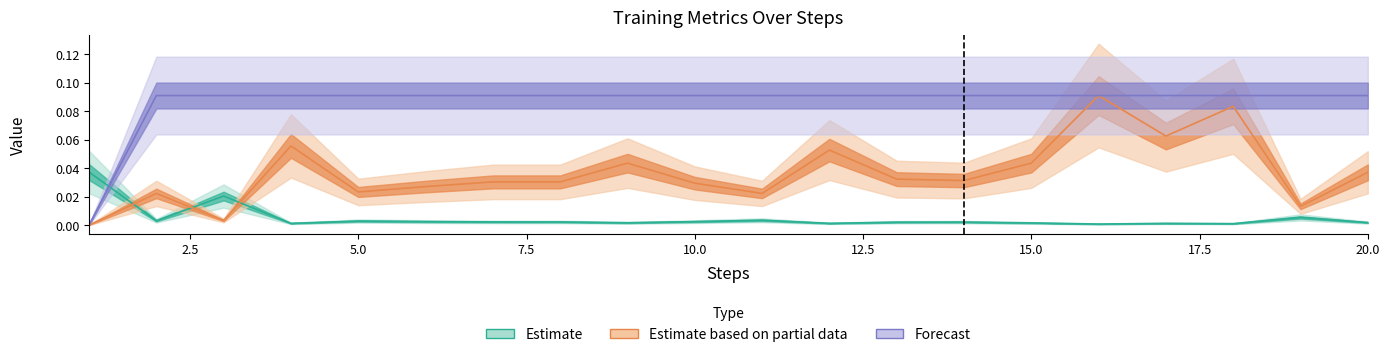

What is the total value across all series at 12?

0.1